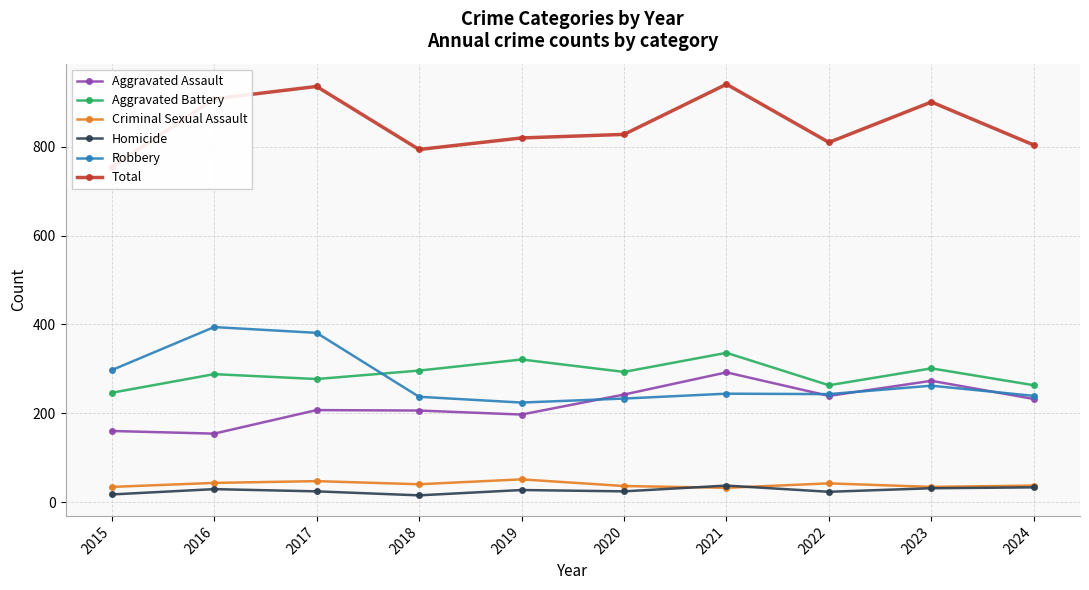

Reading right to left, list all the values displayed in this chart.

Aggravated Assault: 2024=232	2023=273	2022=239	2021=292	2020=242	2019=197	2018=206	2017=207	2016=154	2015=160
Aggravated Battery: 2024=263	2023=301	2022=263	2021=336	2020=293	2019=321	2018=296	2017=277	2016=288	2015=246
Criminal Sexual Assault: 2024=37	2023=34	2022=42	2021=32	2020=36	2019=51	2018=40	2017=47	2016=43	2015=34
Homicide: 2024=33	2023=31	2022=23	2021=37	2020=24	2019=27	2018=15	2017=24	2016=29	2015=17
Robbery: 2024=239	2023=262	2022=243	2021=244	2020=233	2019=224	2018=237	2017=381	2016=394	2015=297
Total: 2024=804	2023=901	2022=810	2021=941	2020=828	2019=820	2018=794	2017=936	2016=908	2015=754